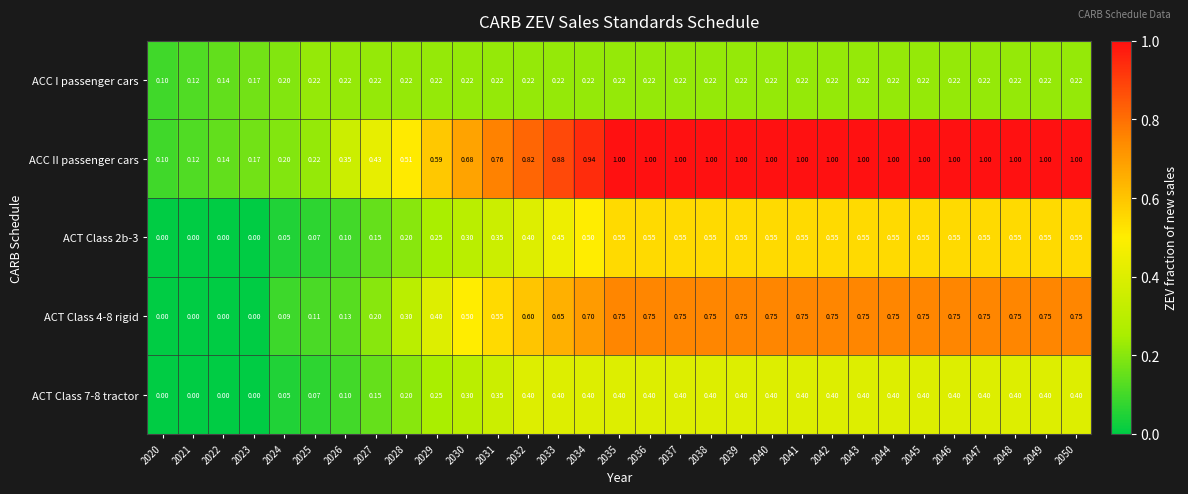

Is the value of ACT Class 2b-3 at 2045 greater than the value of ACT Class 4-8 rigid at 2022?

Yes